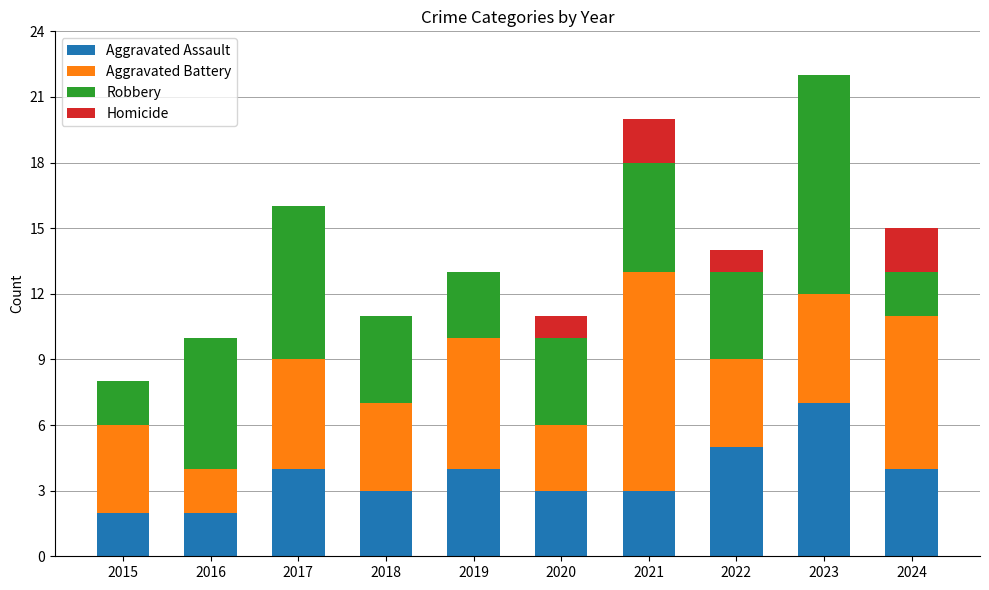

The value of Aggravated Assault at 2020 is 3. True or false?

True